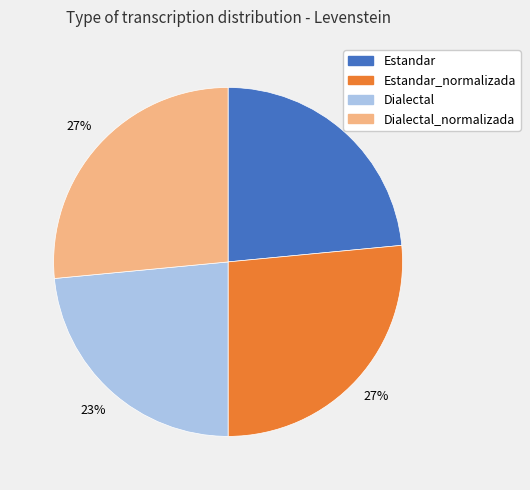

To the nearest percent, what is the average slice percentage?

25%